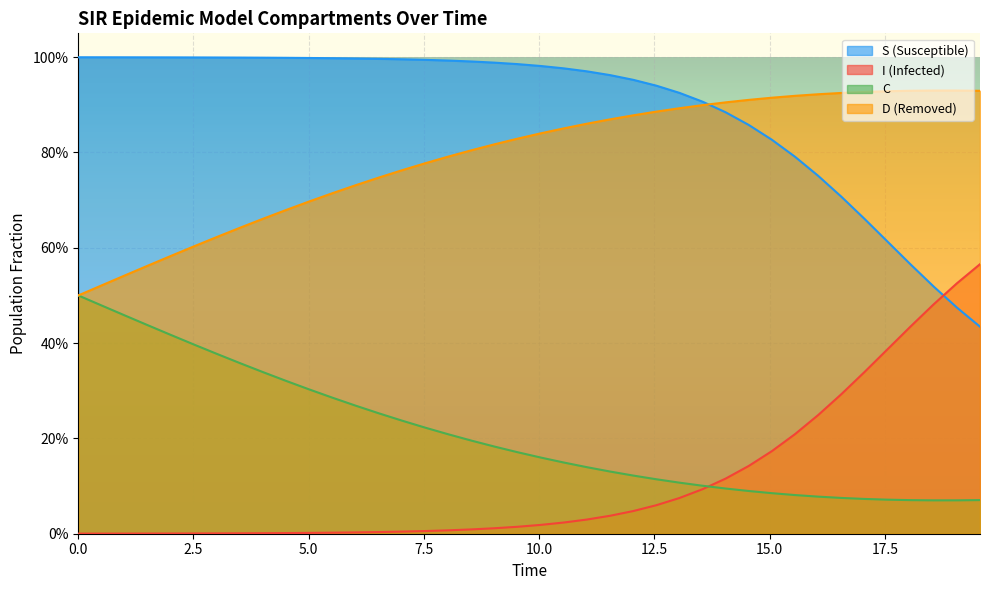

True or false: I and D intersect in this chart.

False